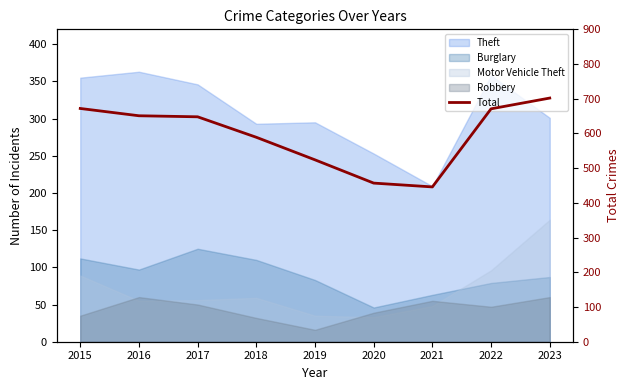

Between 2016 and 2017, which is larger?

2016